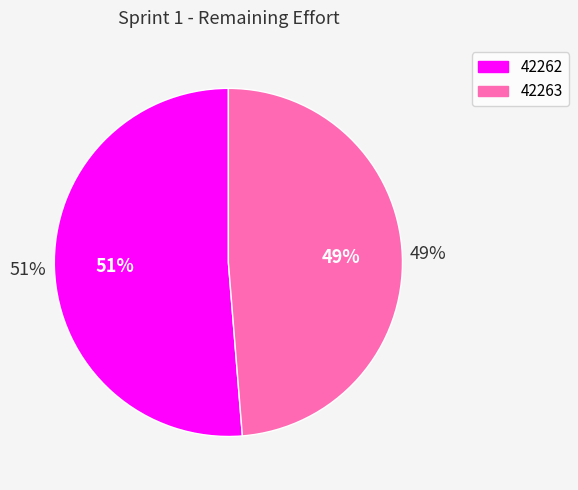

What is the largest slice in the pie chart?

42262